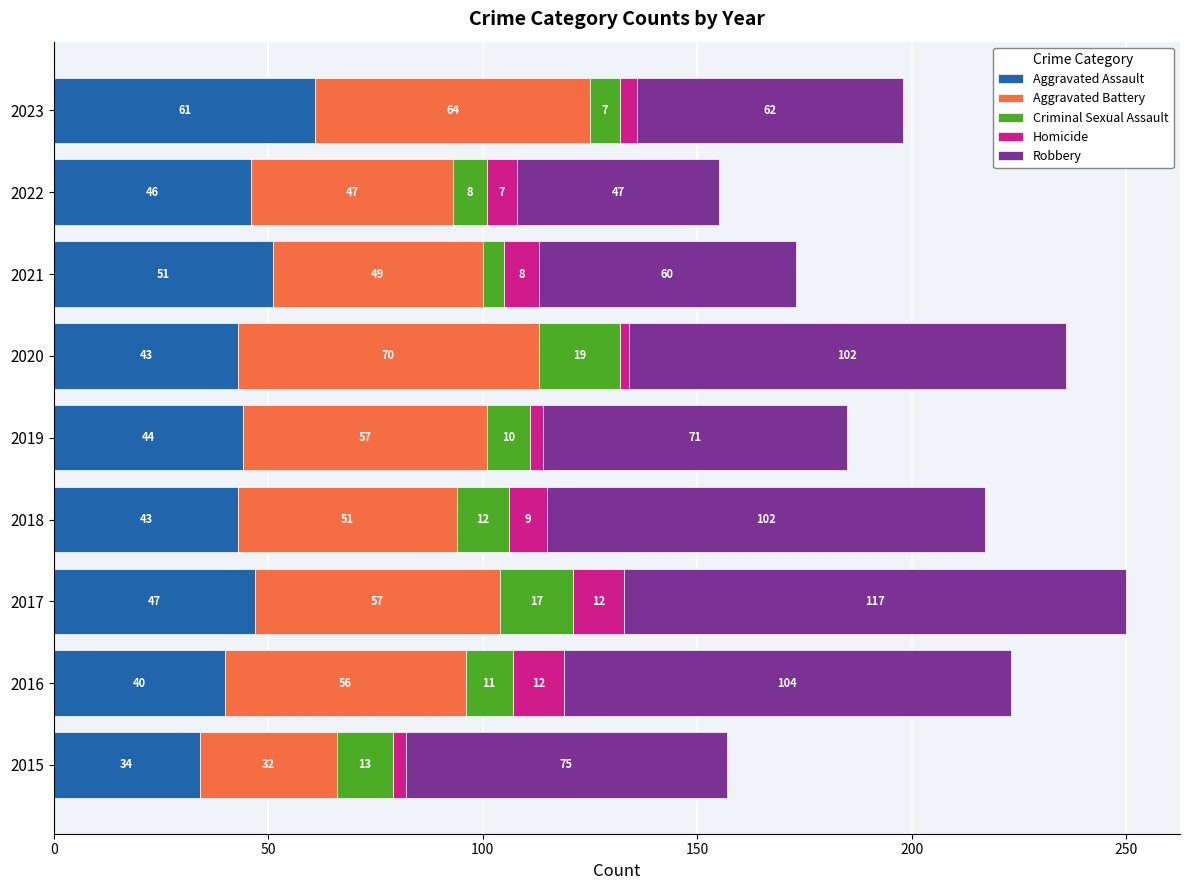

At which label does Aggravated Assault reach its peak?

2023